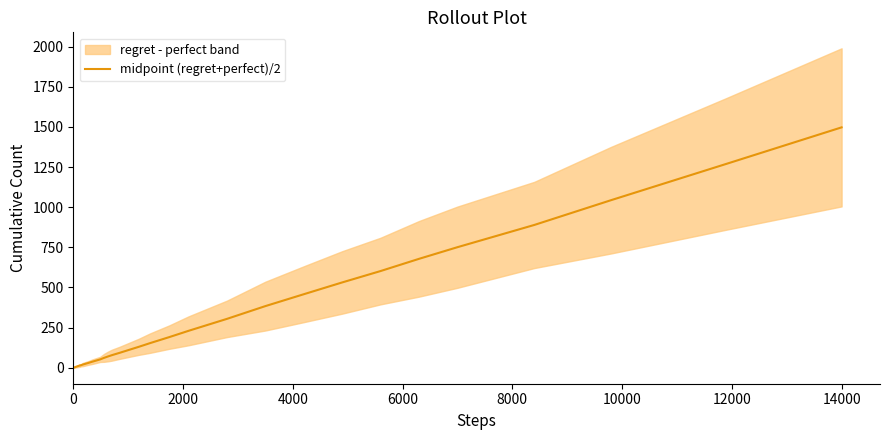

What is the maximum value for midpoint (regret+perfect)/2?

1497.5